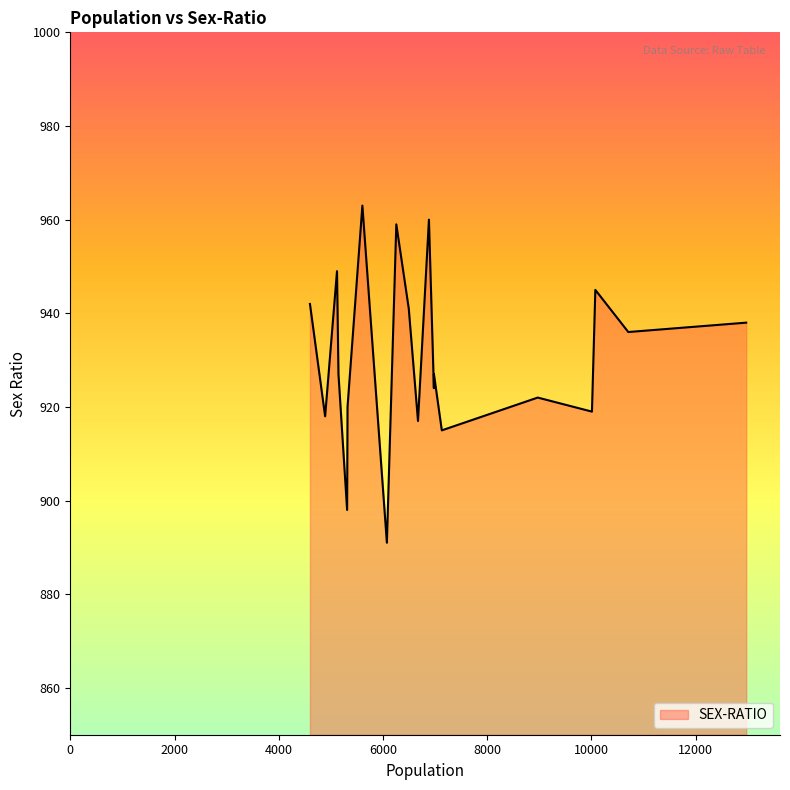

True or false: there are more than 0 points higher than both neighbors.

True